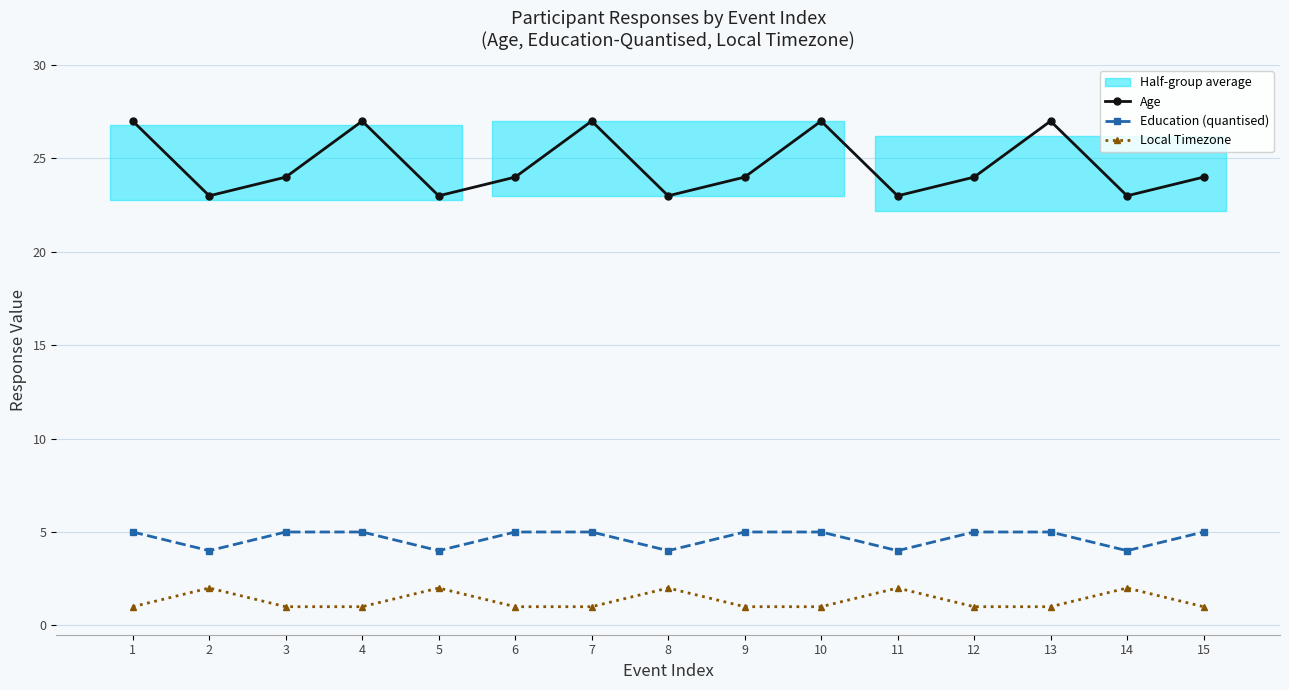

How many lines are shown in the chart?

3